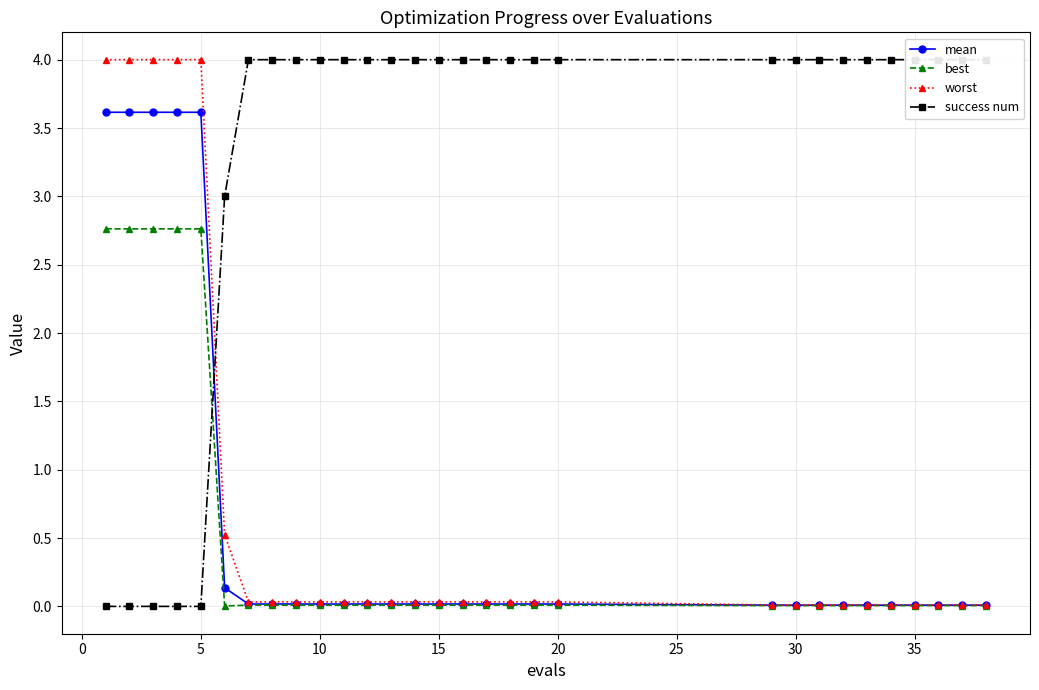

True or false: mean has more than 1 interior local peaks.

False